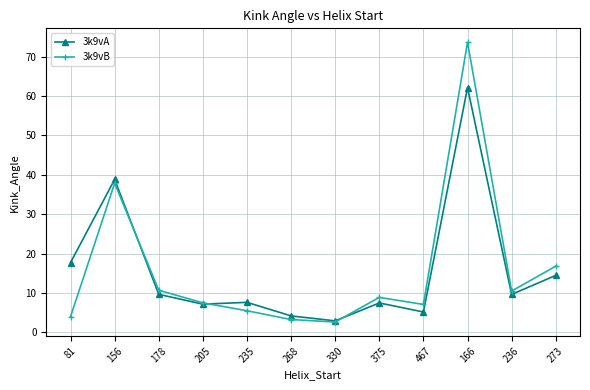

What position from the left is 467?

9